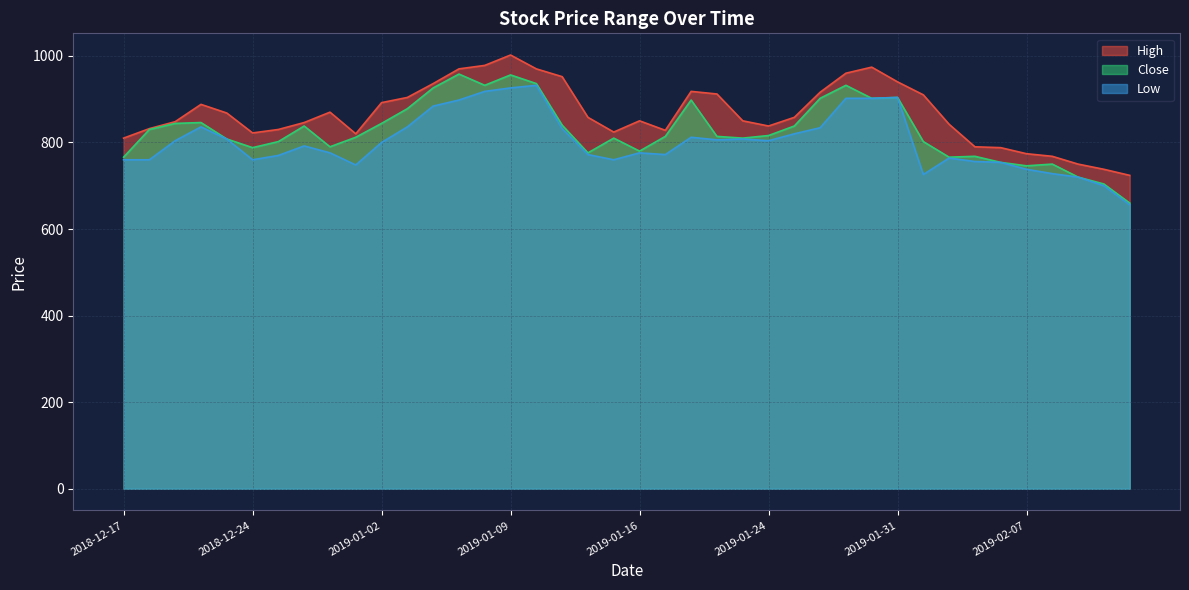

True or false: High and Close cross at least once.

False